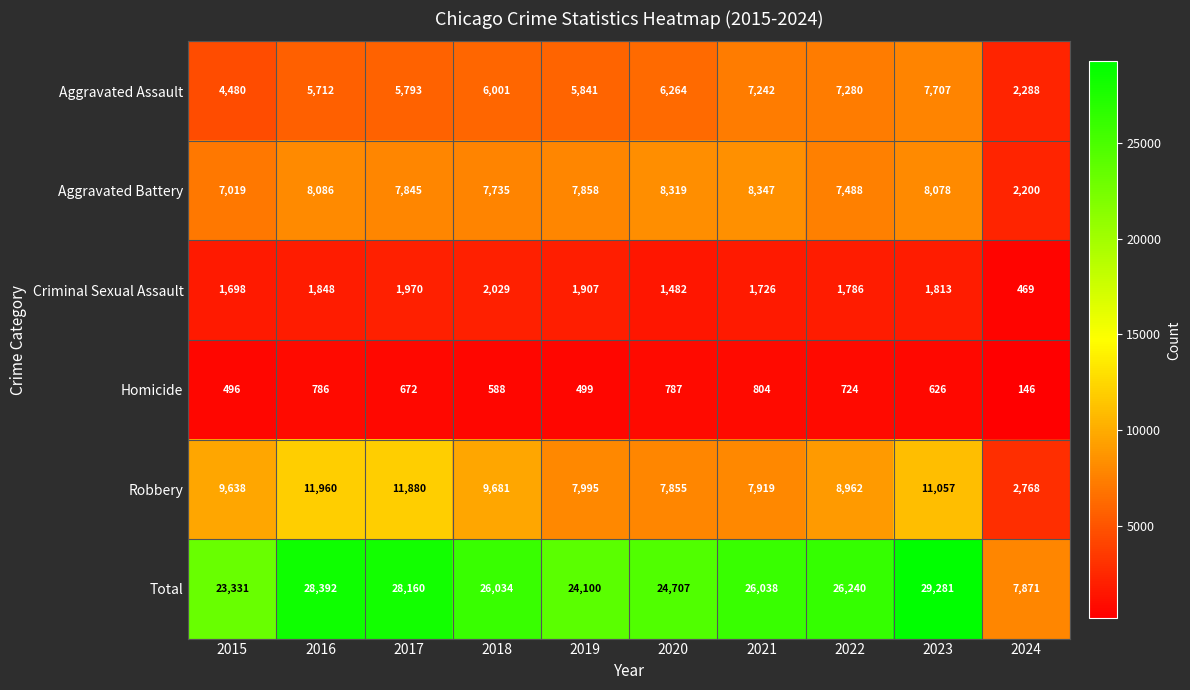

How many data points in Robbery are less than 9638?

5